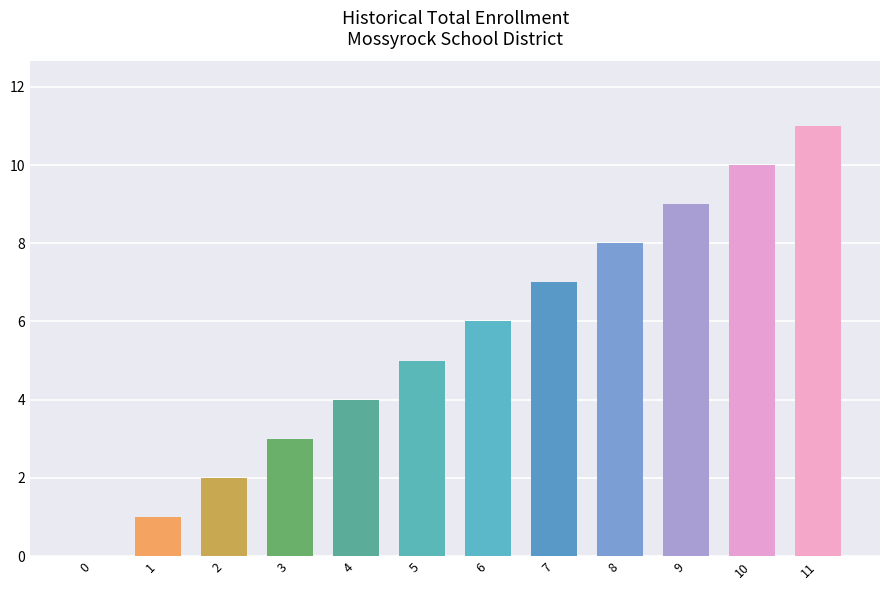

How many values are above zero?

11